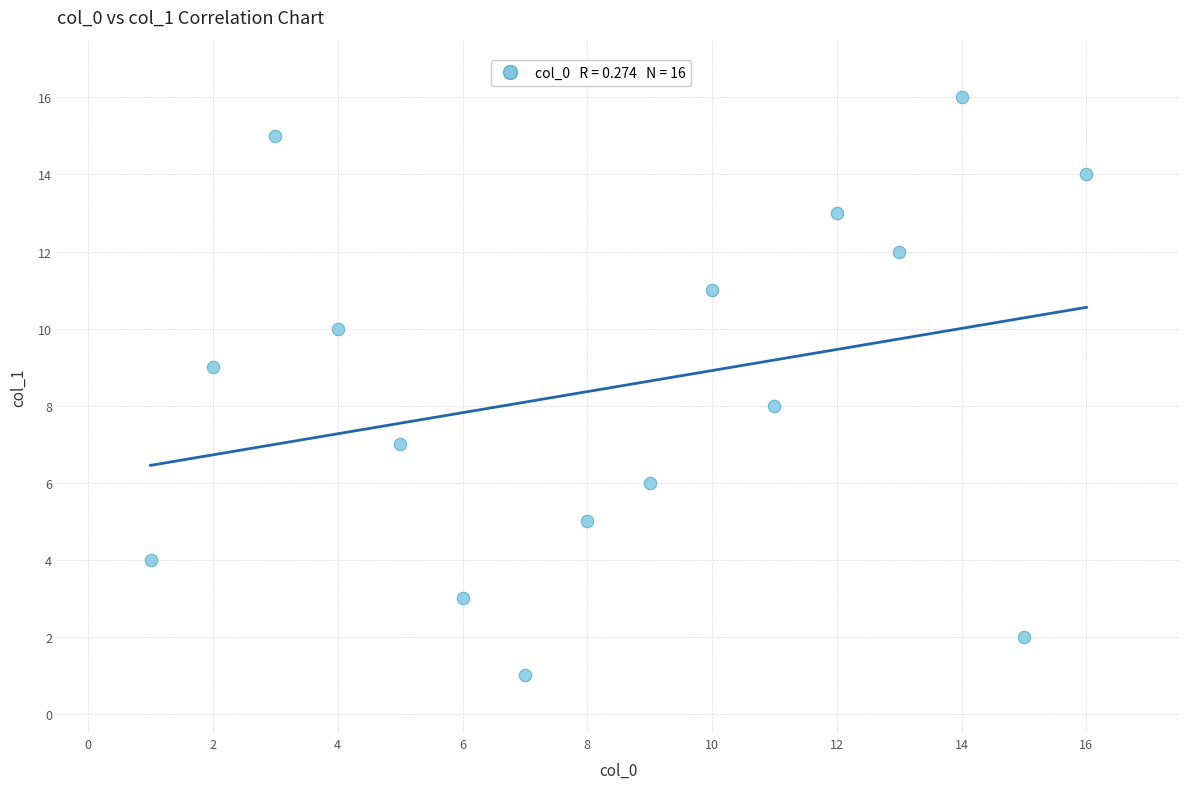

What is the range of Y values (max minus min)?

15